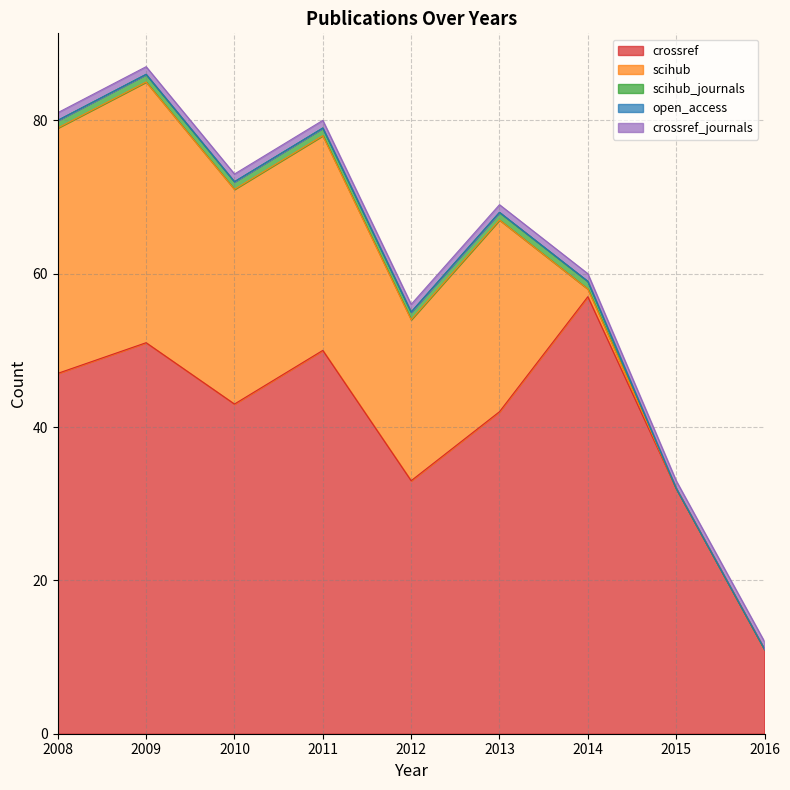

True or false: crossref_journals and crossref cross at least once.

False